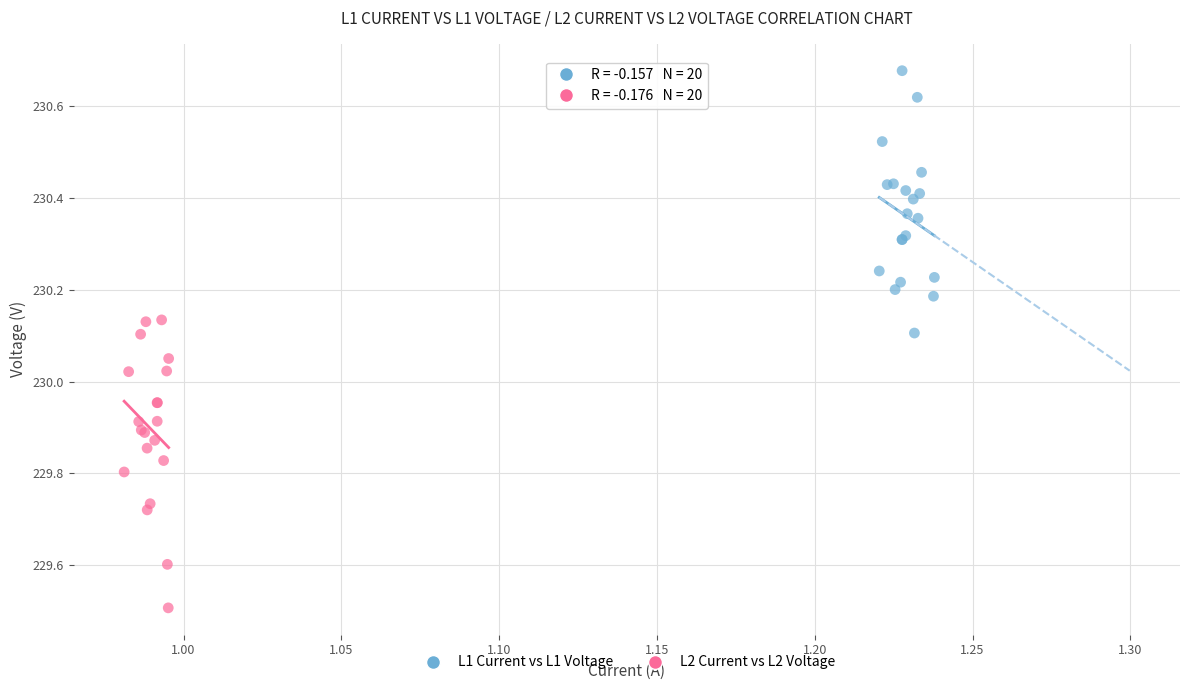

Which series reaches the minimum Y coordinate?

L2 Current vs L2 Voltage